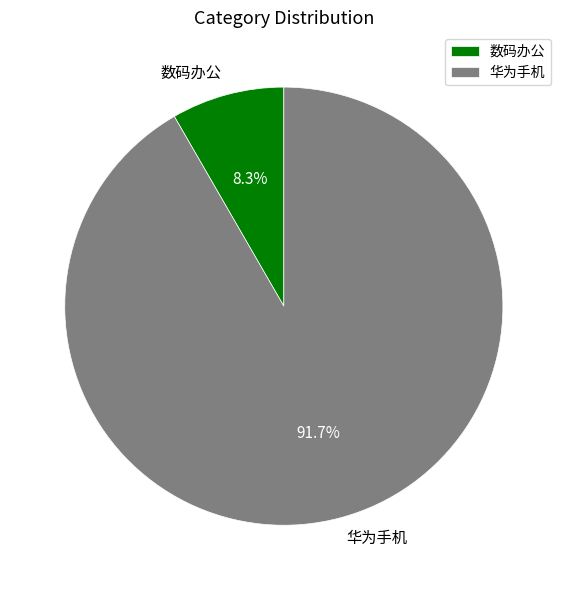

Which category has the smallest portion of the pie?

数码办公